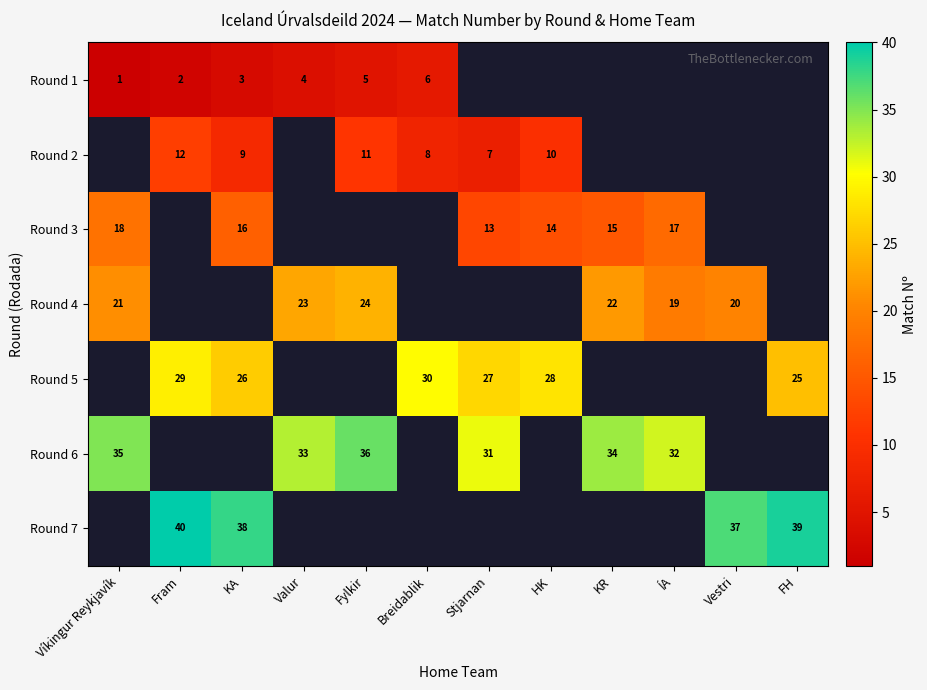

What is the sum of the Round 7 values at Vestri and FH?

76